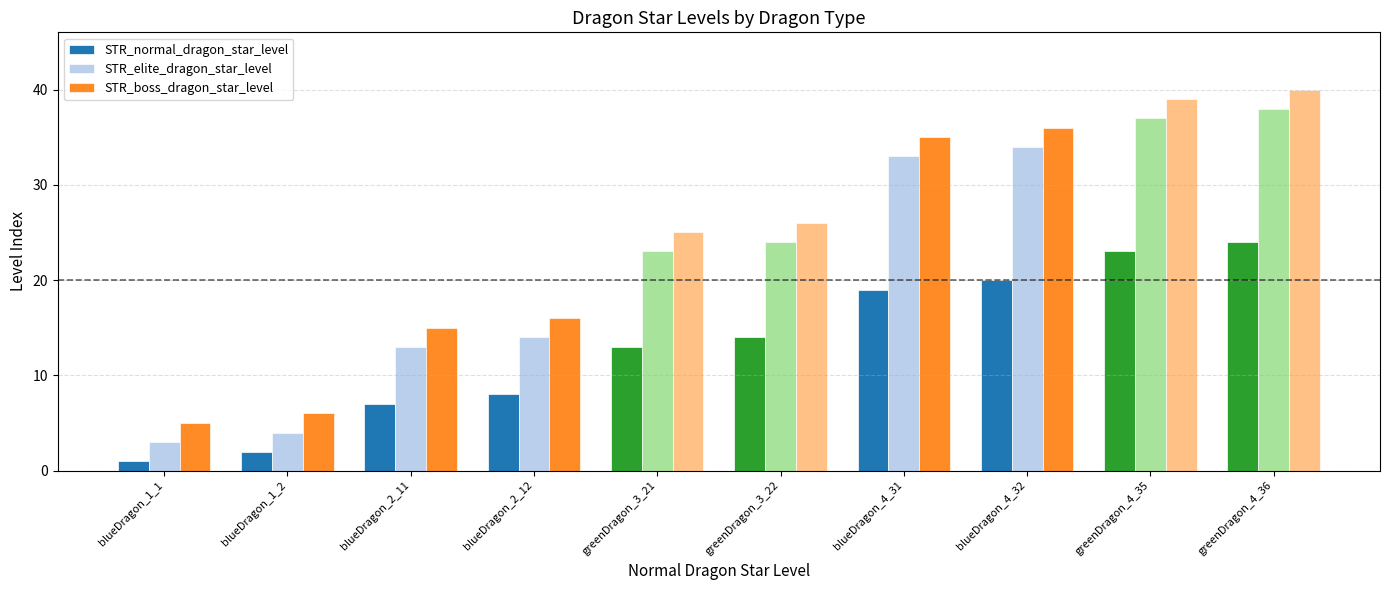

List the series in order of their peak value, lowest first.

STR_normal_dragon_star_level, STR_elite_dragon_star_level, STR_boss_dragon_star_level